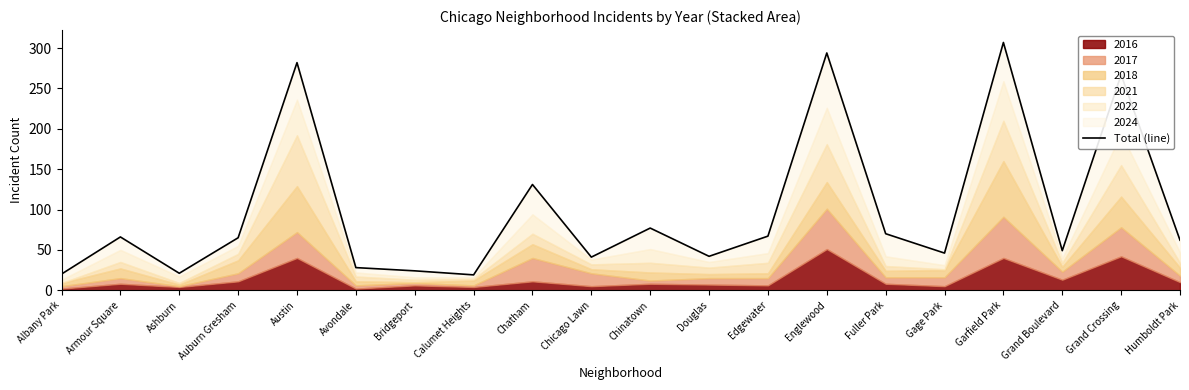

Rank the categories by value from highest to lowest.

Garfield Park, Englewood, Austin, Grand Crossing, Chatham, Chinatown, Fuller Park, Edgewater, Armour Square, Auburn Gresham, Humboldt Park, Grand Boulevard, Gage Park, Douglas, Chicago Lawn, Avondale, Bridgeport, Ashburn, Albany Park, Calumet Heights